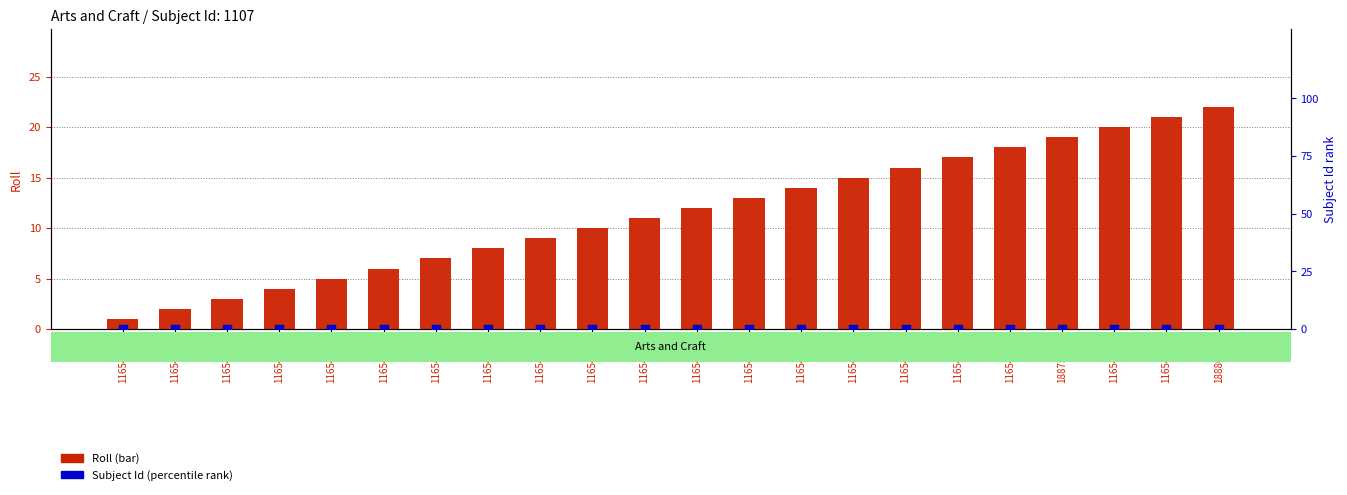

At how many categories does at least one series exceed 0?

22